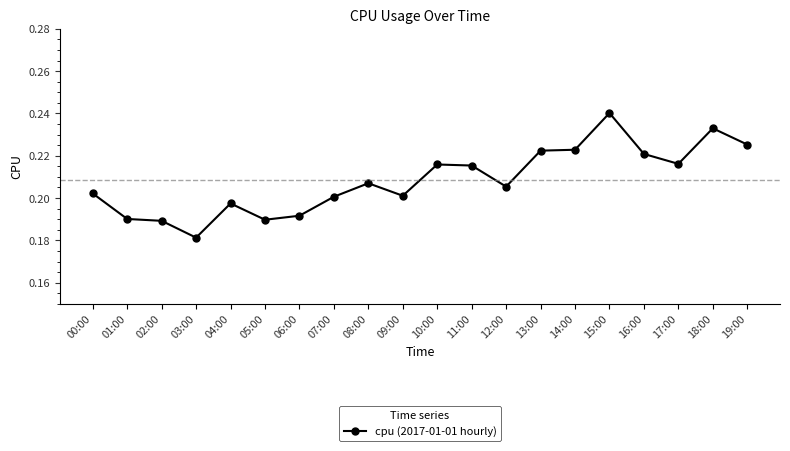

What position from the left is 14:00?

15